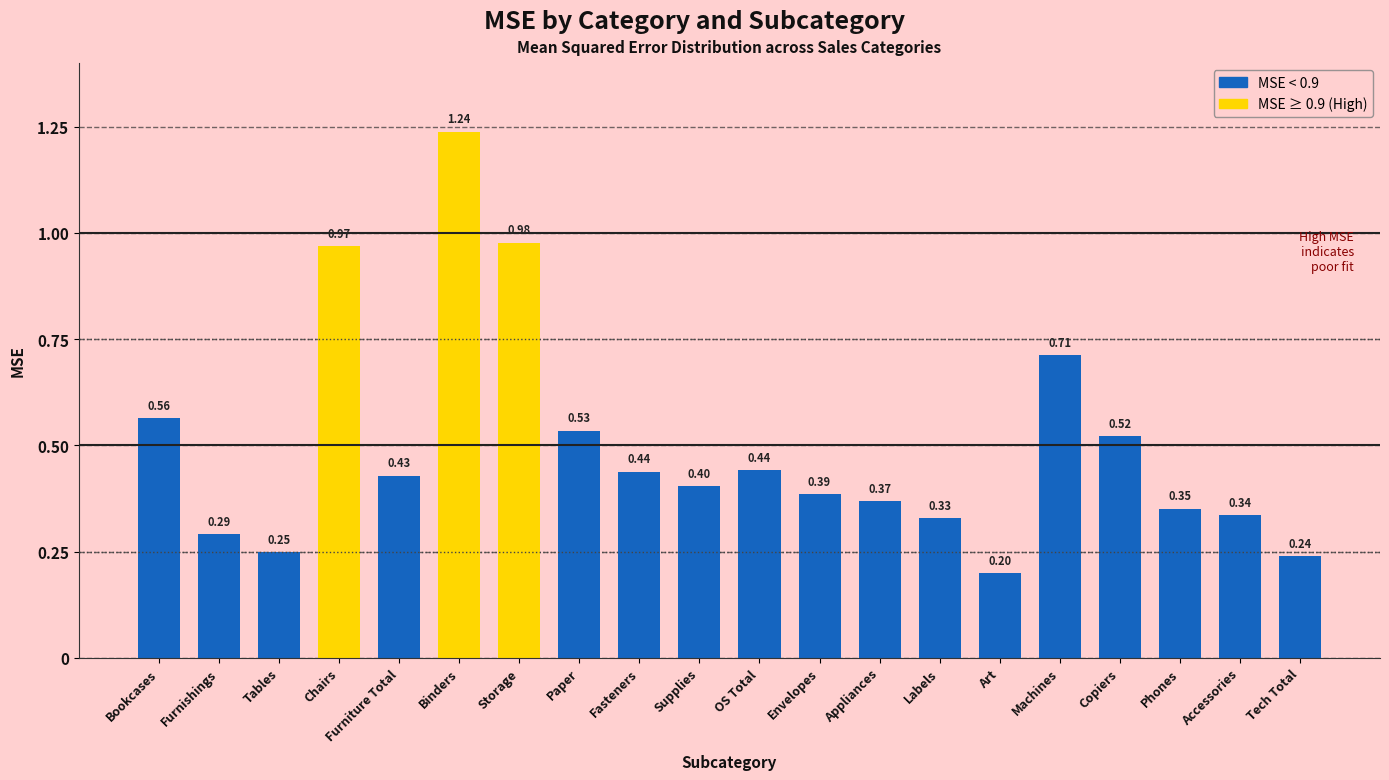

What is the sum of the values at Storage and OS Total?

1.4